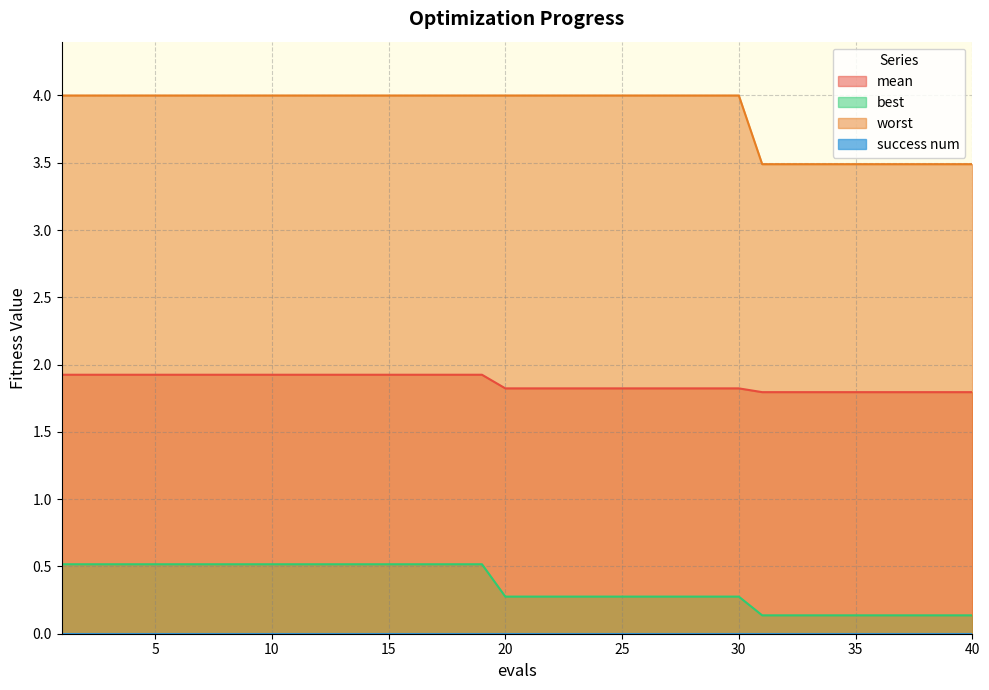

Which series has the widest spread of values?

worst